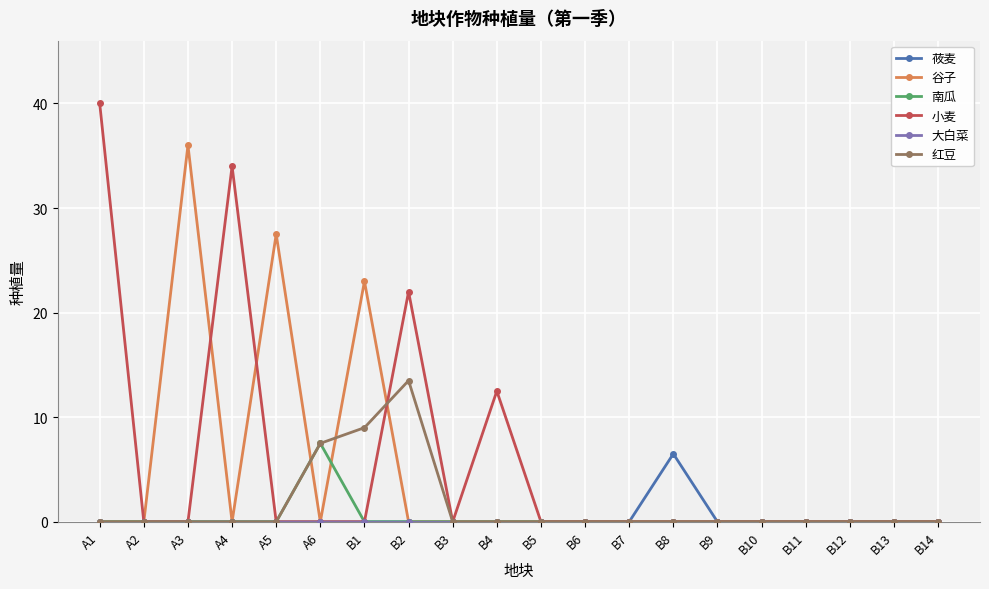

The value of 谷子 at A5 is 27.5. True or false?

True